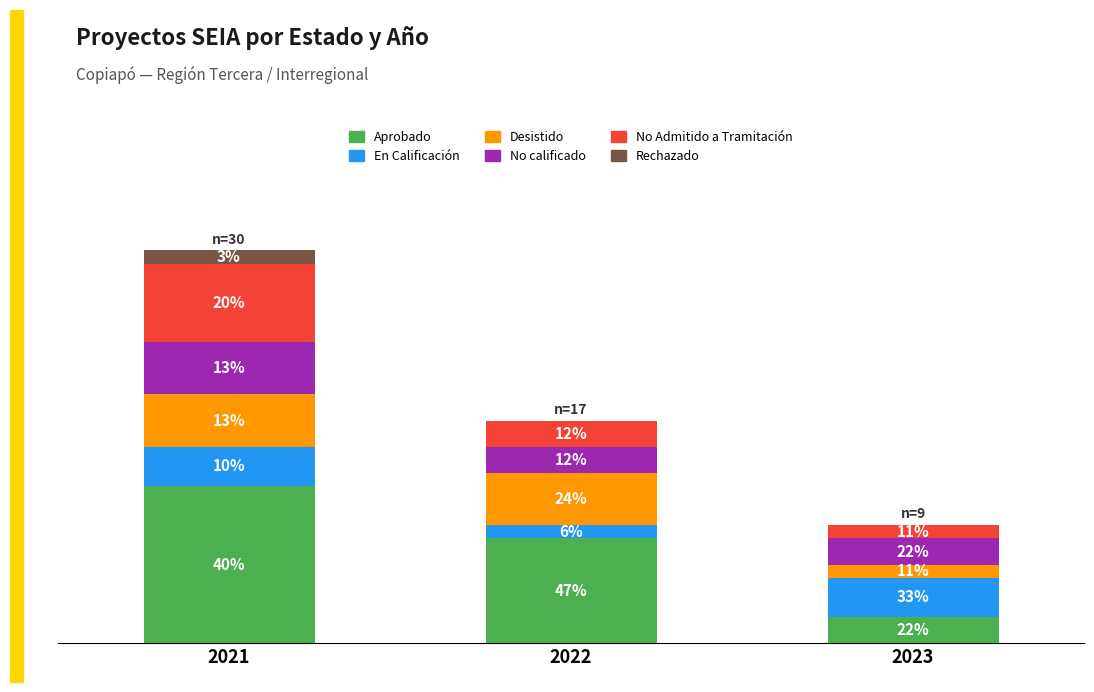

Are the bars horizontal?

No